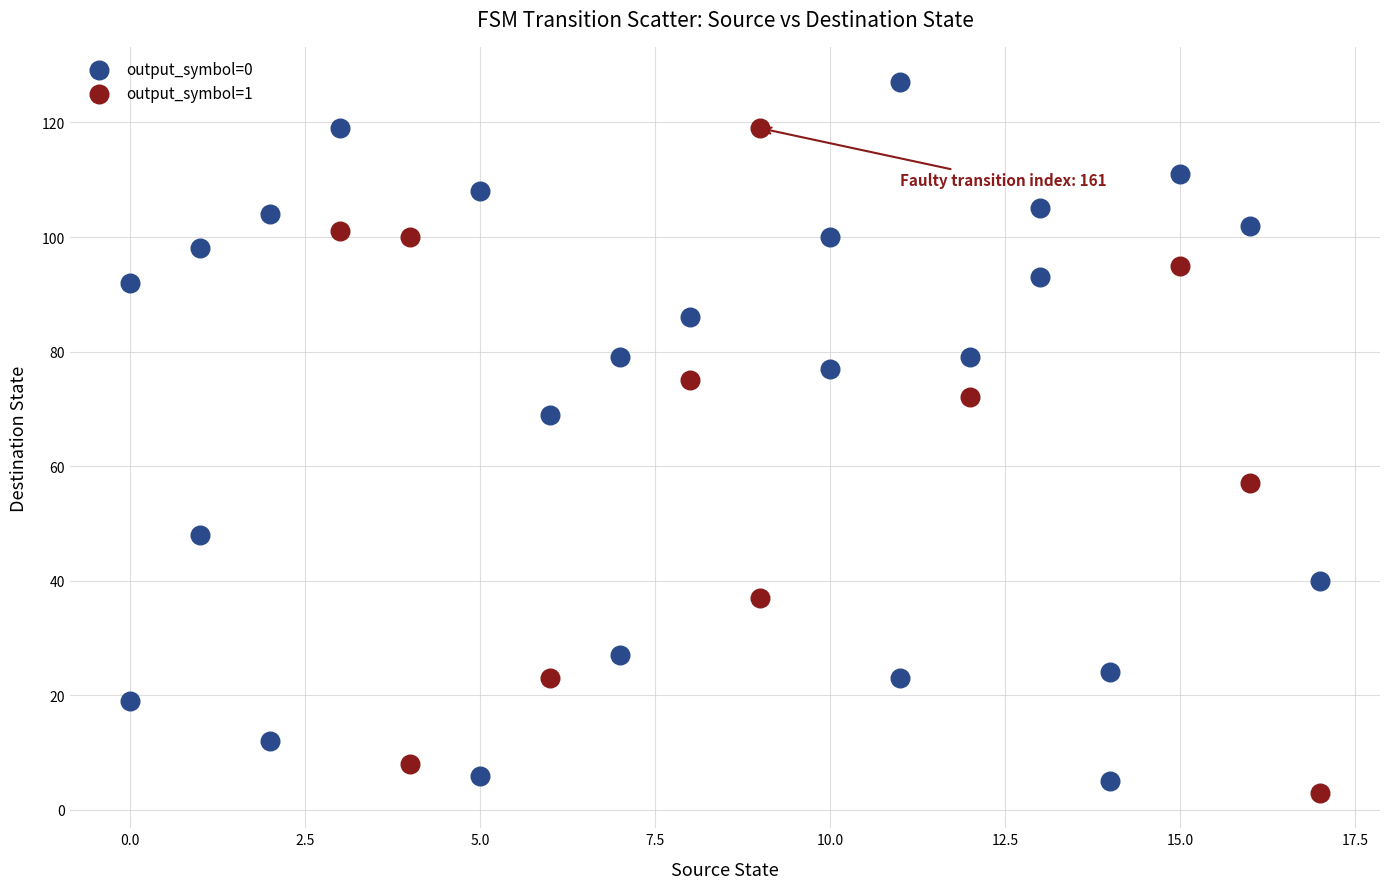

Which series reaches the maximum Y coordinate?

output_symbol=0